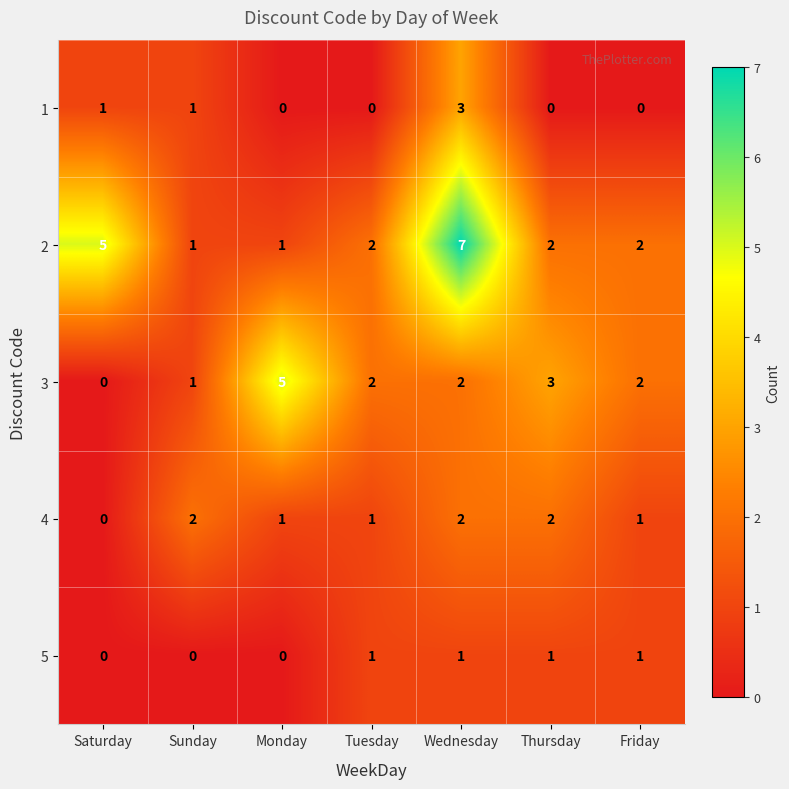

Is it true that 2 equals 2 at Tuesday?

True